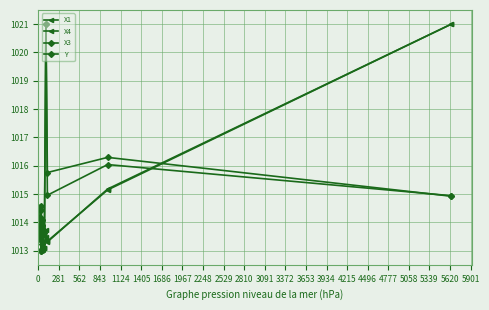

How many lines are shown in the chart?

4